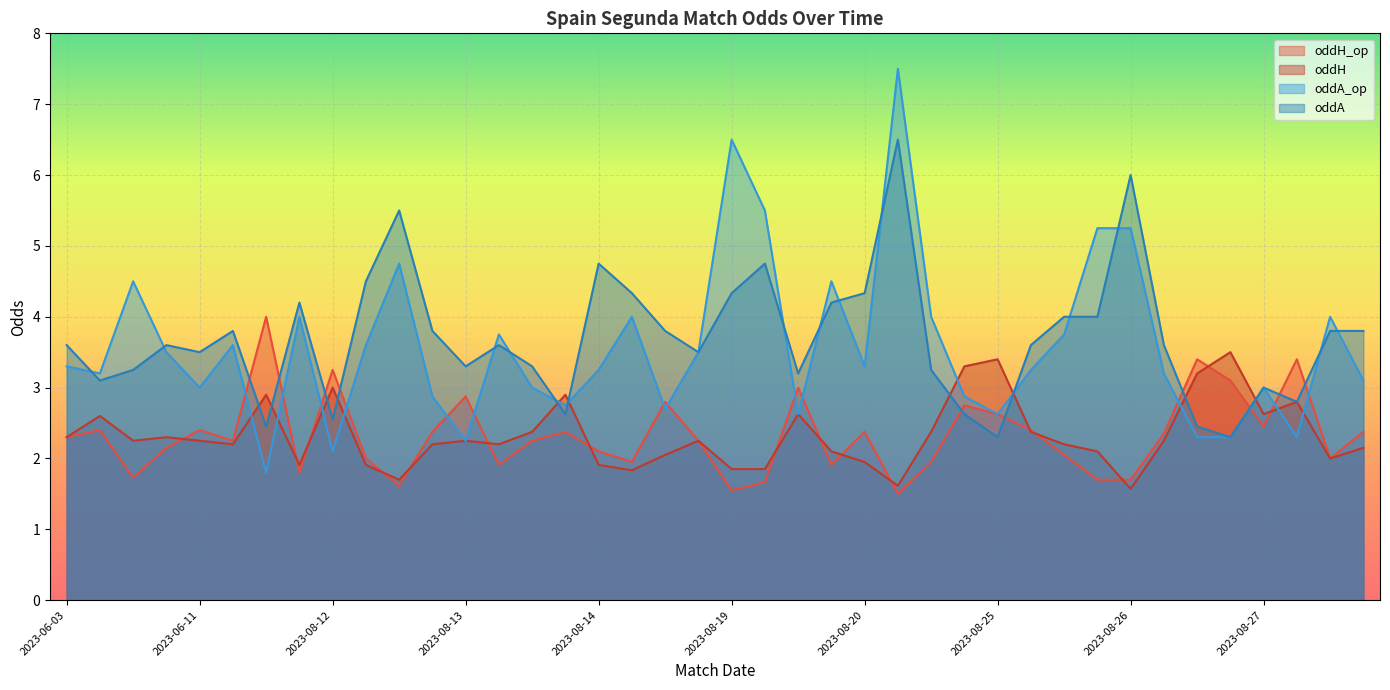

At 2023-08-18, list the series in order from smallest to largest.

oddH, oddH_op, oddA_op, oddA